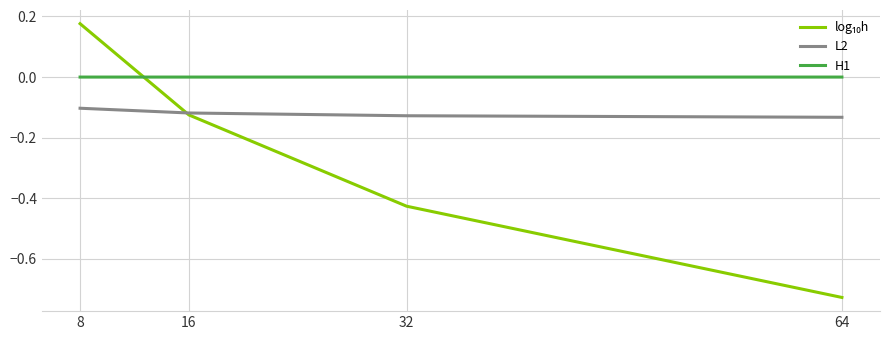

Is it true that L2 equals -0.1 at 8?

True